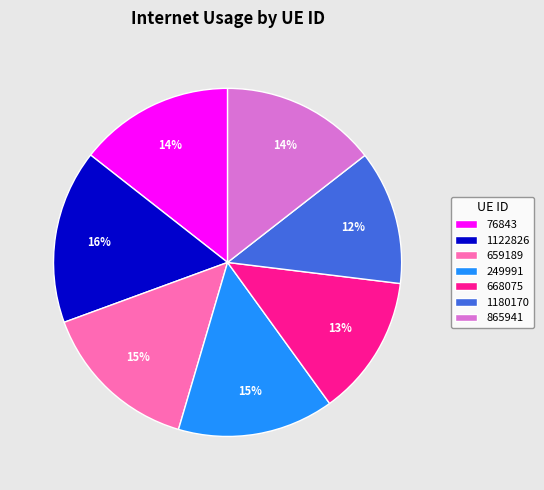

To the nearest percent, what percentage of the pie is 659189?

15%